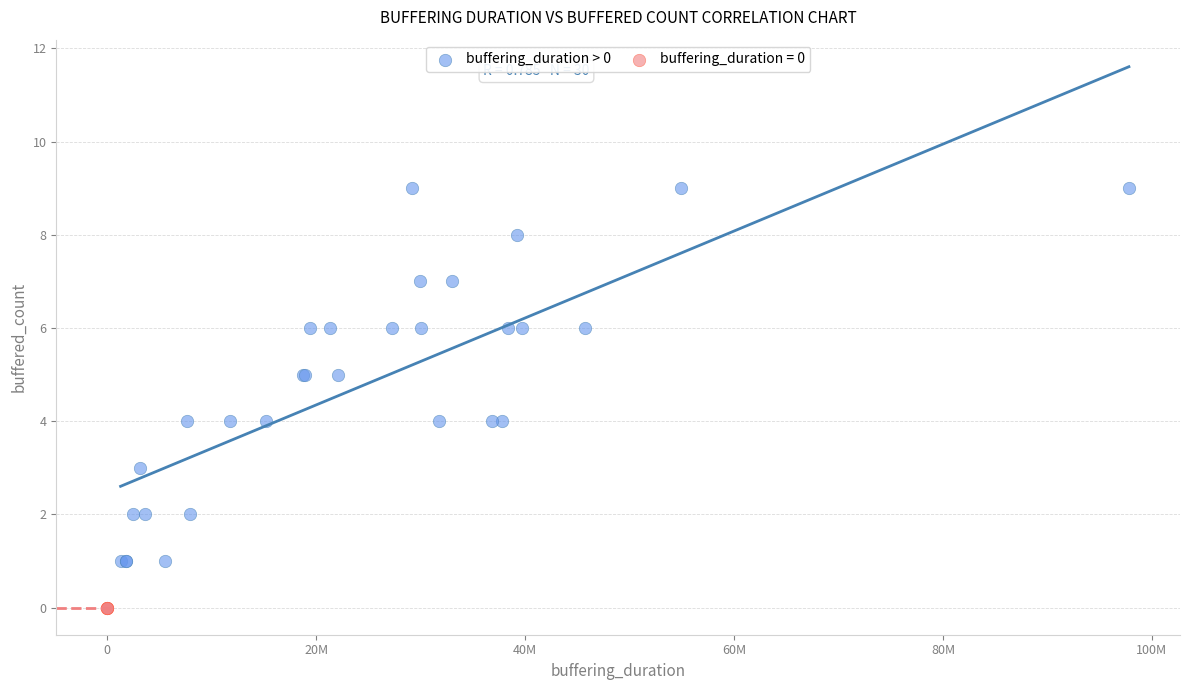

Which series reaches the minimum Y coordinate?

buffering_duration = 0